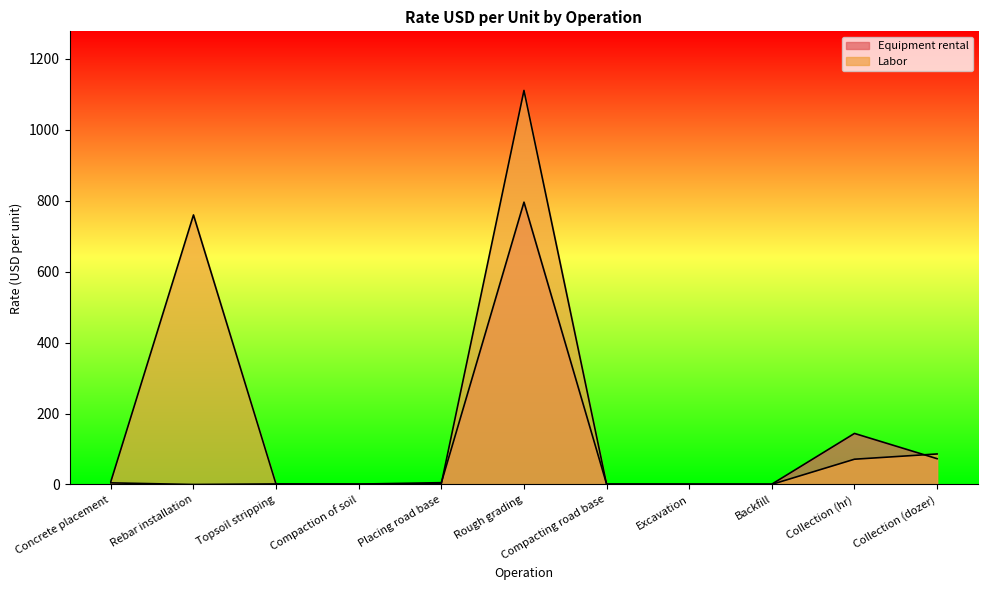

Is it true that Equipment rental equals 100.2 at Collection (dozer)?

False